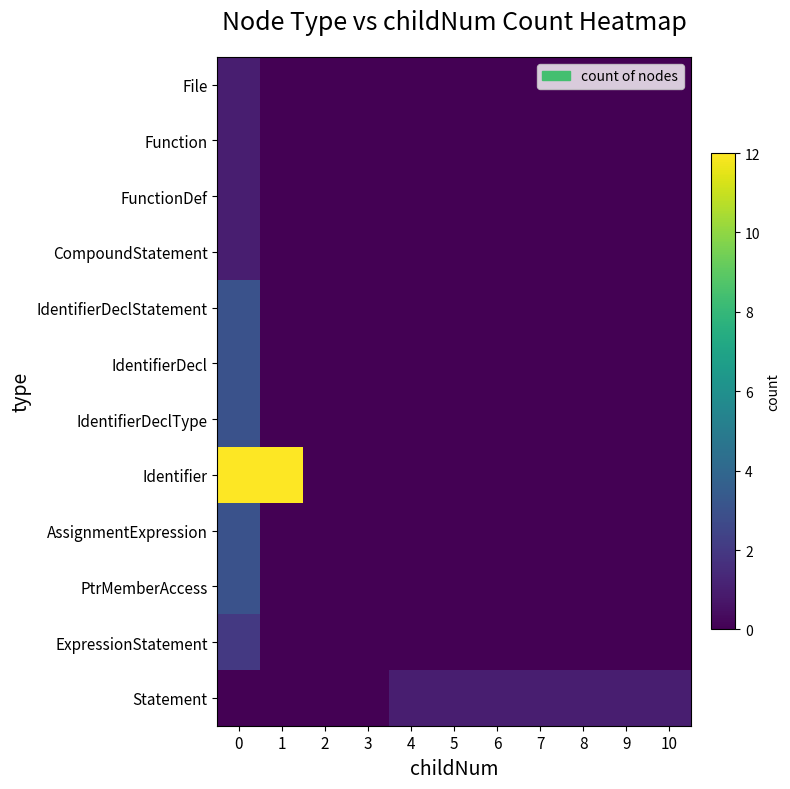

Which series has the largest total across all categories?

Identifier